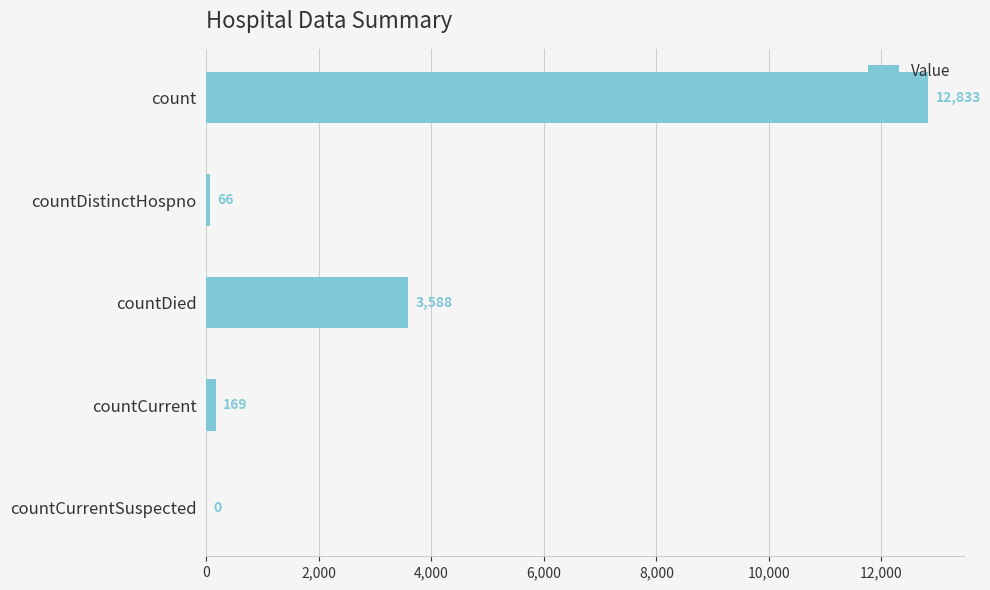

The value at countDied is 5723. True or false?

False